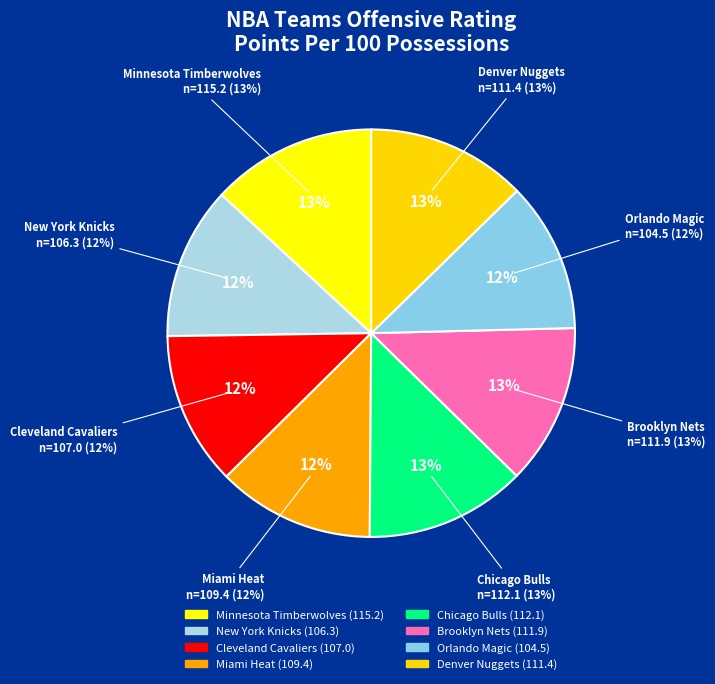

The Miami Heat slice represents 12% of the pie. True or false?

True